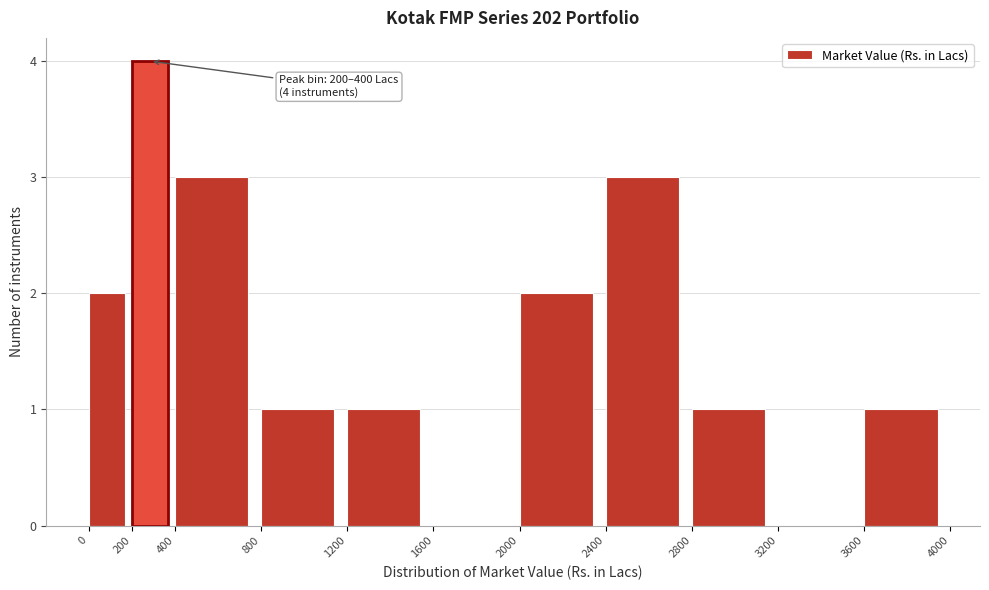

Which range on the x-axis has the tallest bar?

200 to 400